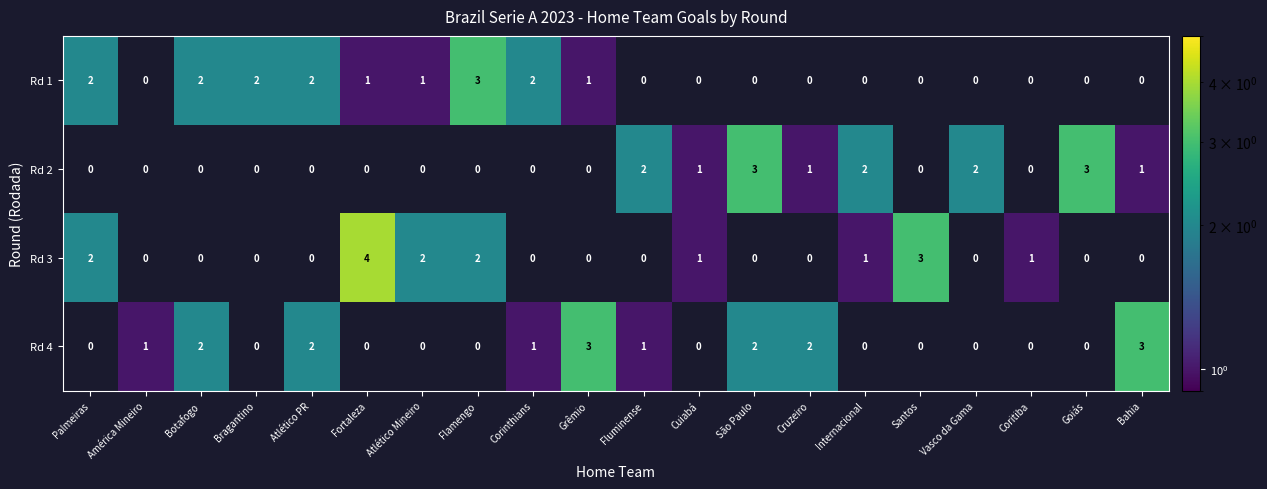

What is the maximum value shown in the chart?

4